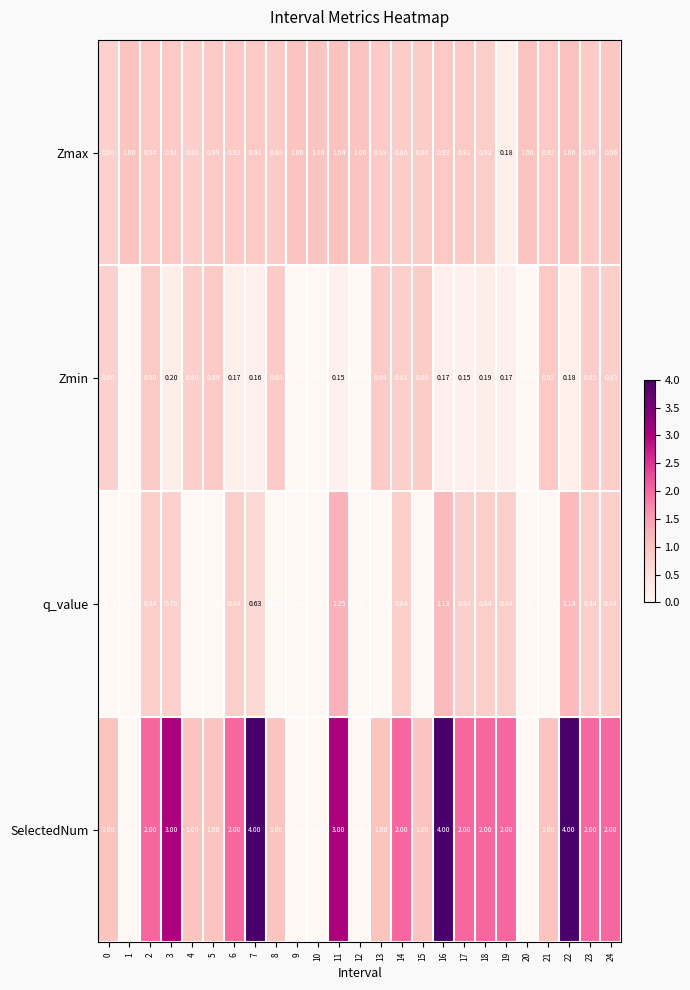

List the series in order of their peak value, highest first.

SelectedNum, q_value, Zmax, Zmin